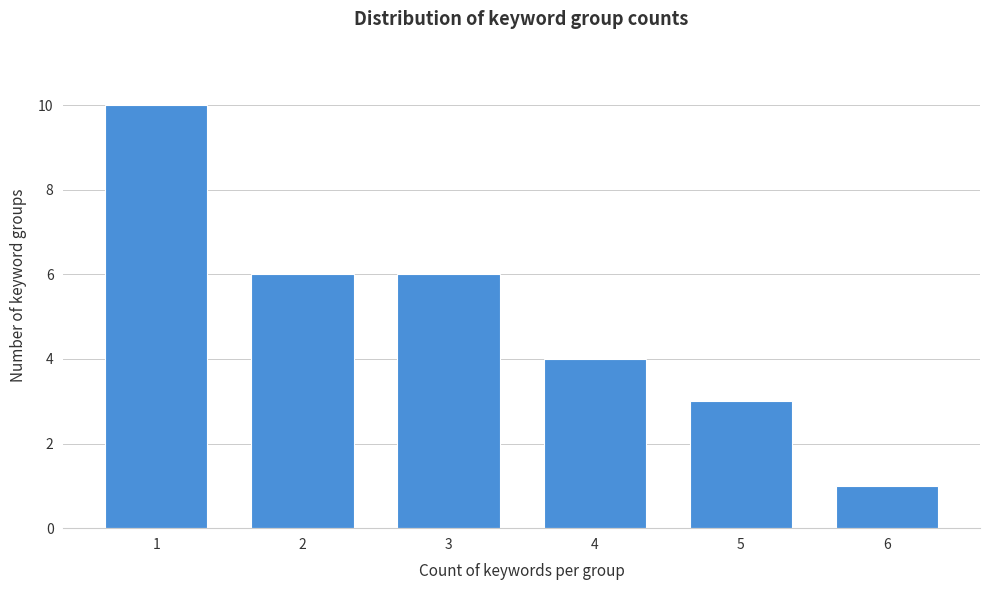

Reading right to left, extract all data points from this chart.

1	3	4	6	6	10